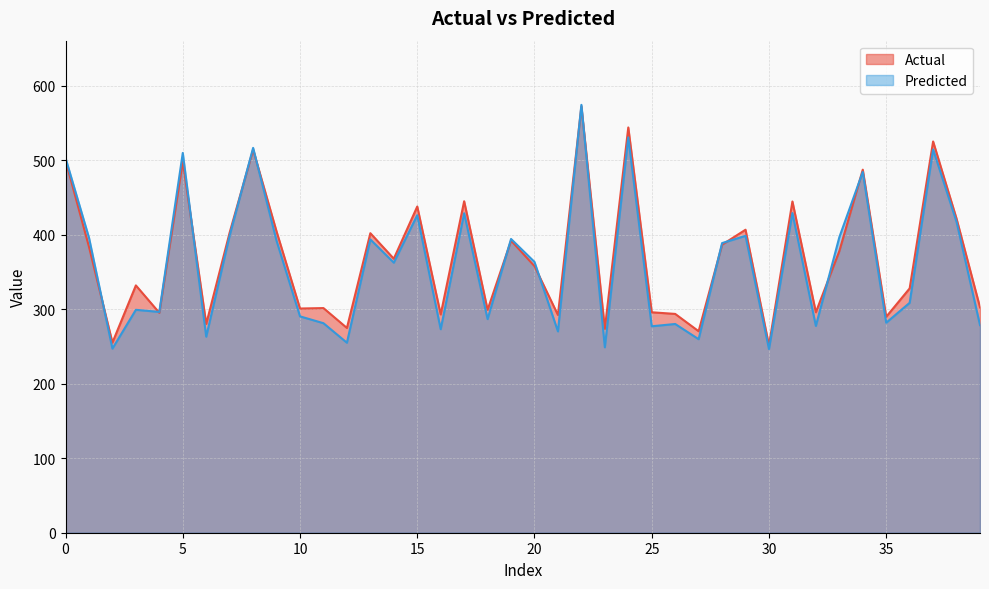

What is the value of the Actual point at the 39th from the left?

421.7